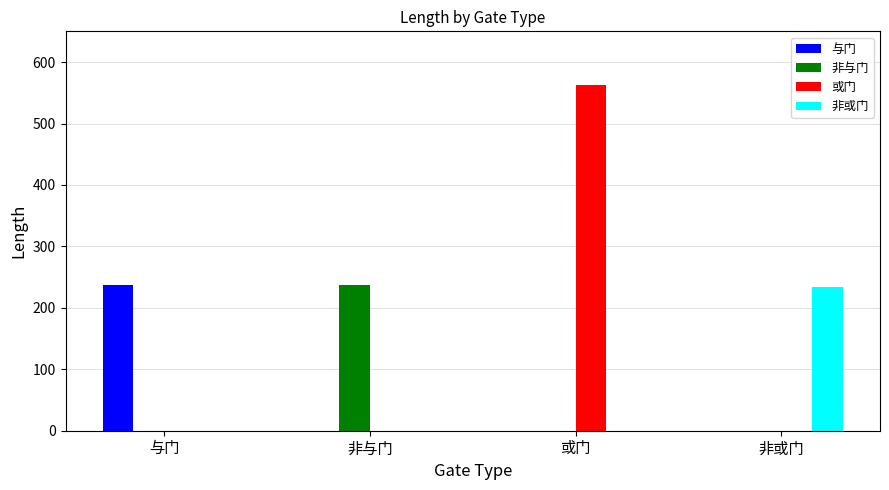

True or false: 非或门 has a value of 327 at 非或门.

False